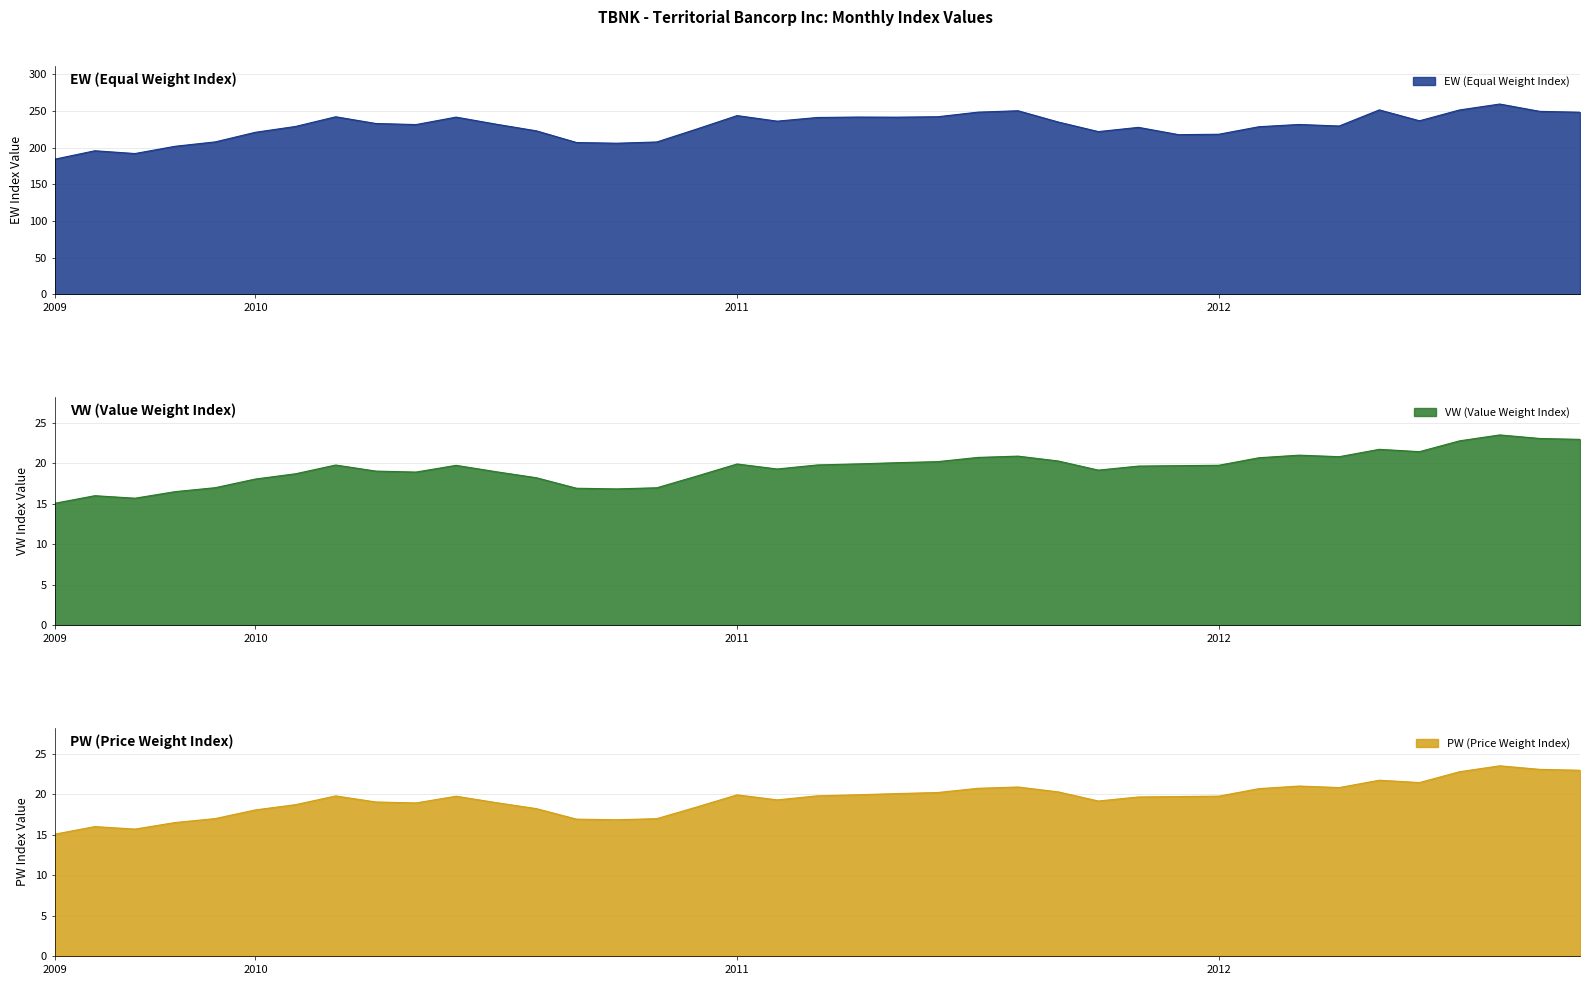

True or false: EW and PW cross at least once.

False